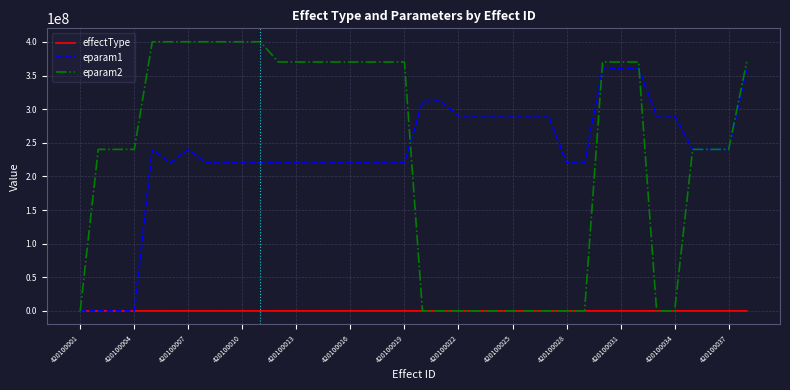

Rank the series by their maximum value, from highest to lowest.

eparam2, eparam1, effectType